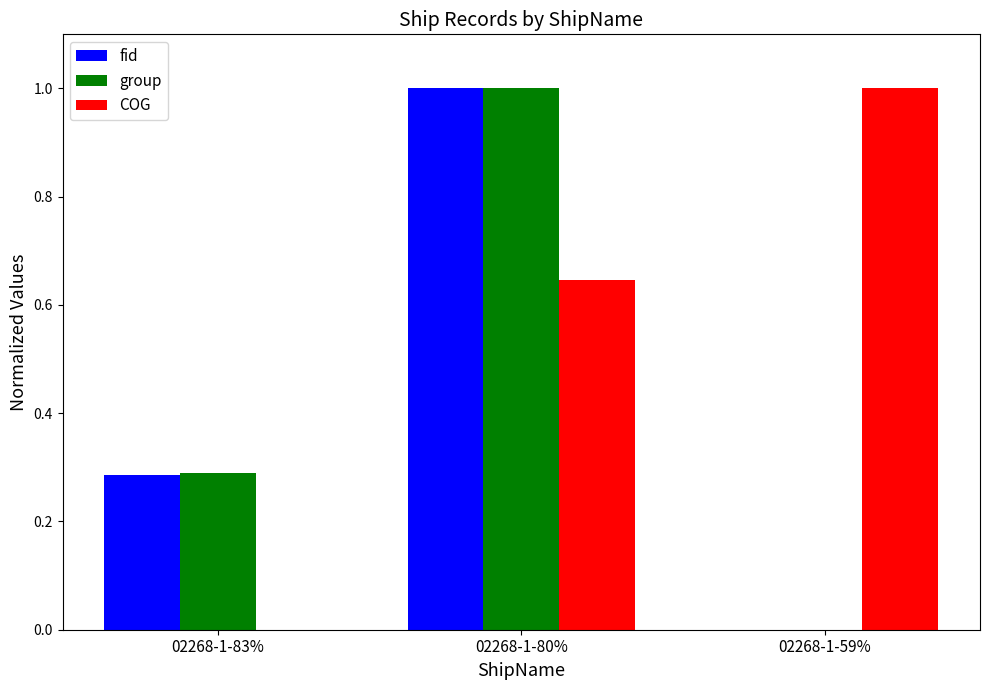

At which label does COG reach its peak?

02268-1-59%